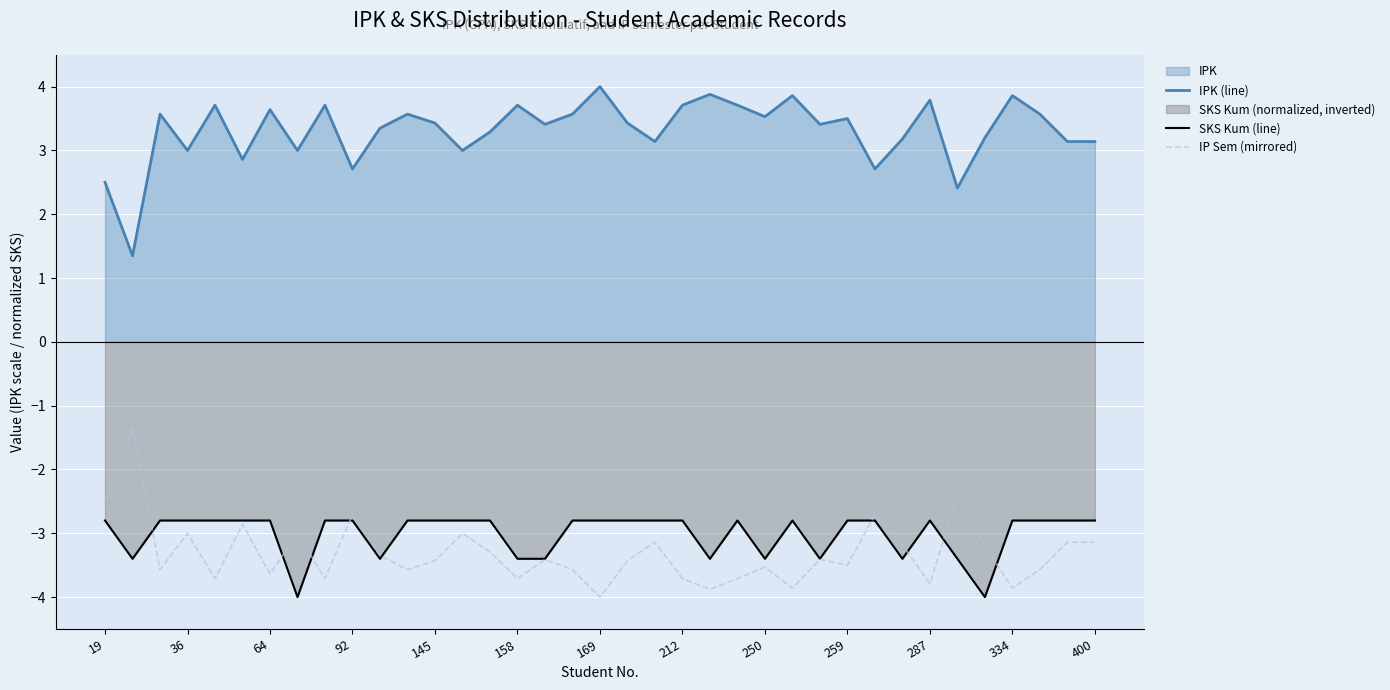

Is the value of IPK (line) at 25 greater than the value of SKS Kum (line) at 23?

Yes